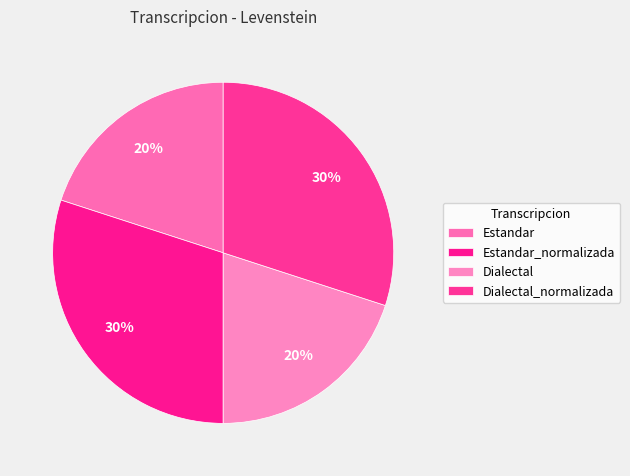

Which has a higher value, Estandar or Dialectal_normalizada?

Dialectal_normalizada